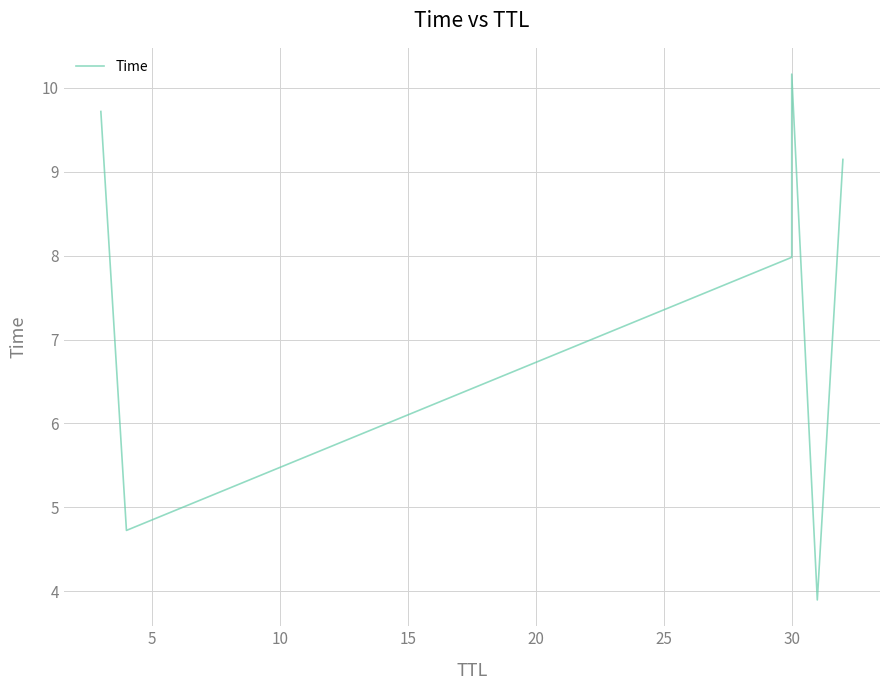

True or false: the data shows 13.8 at 30.

False